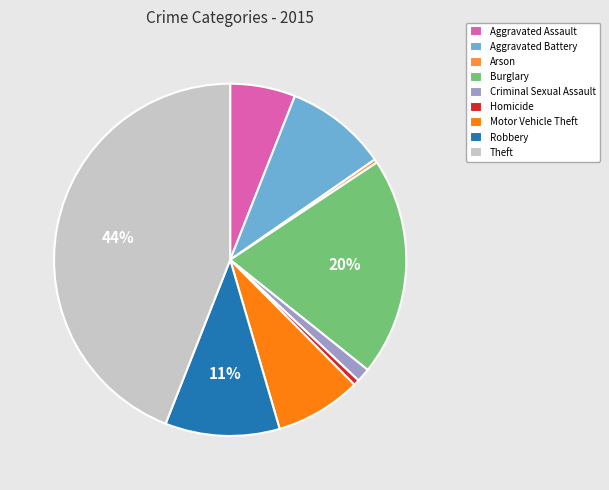

How many slices are in this pie chart?

9